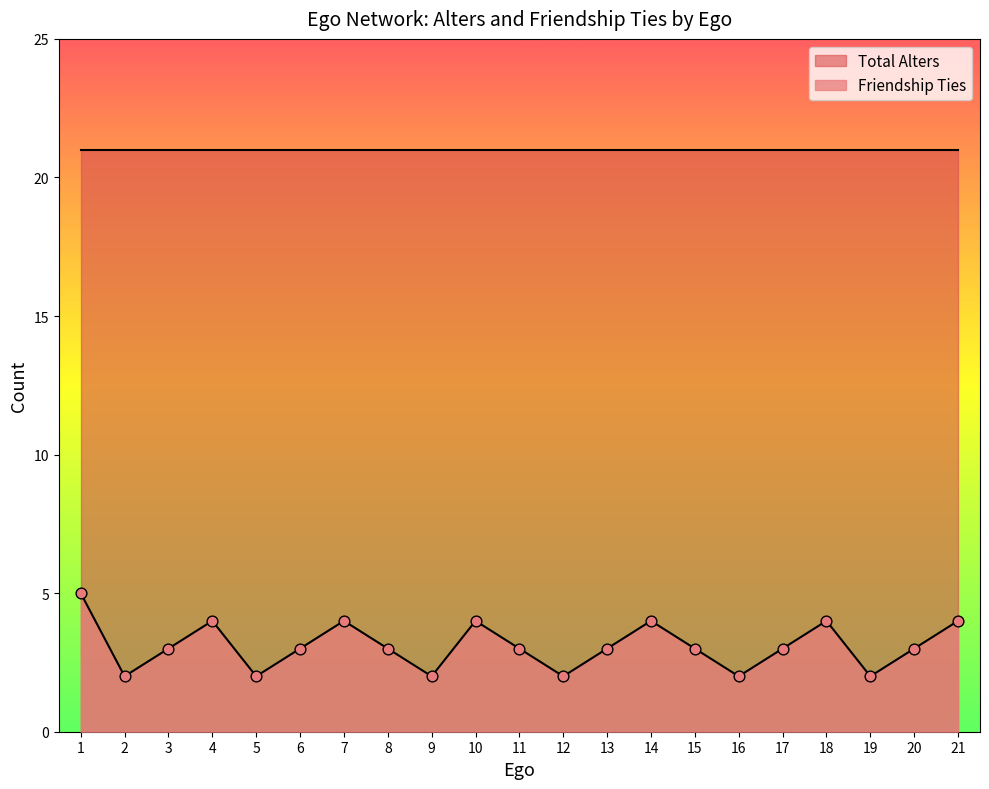

What is the ratio of the value at 8 to the value at 17?

1.0